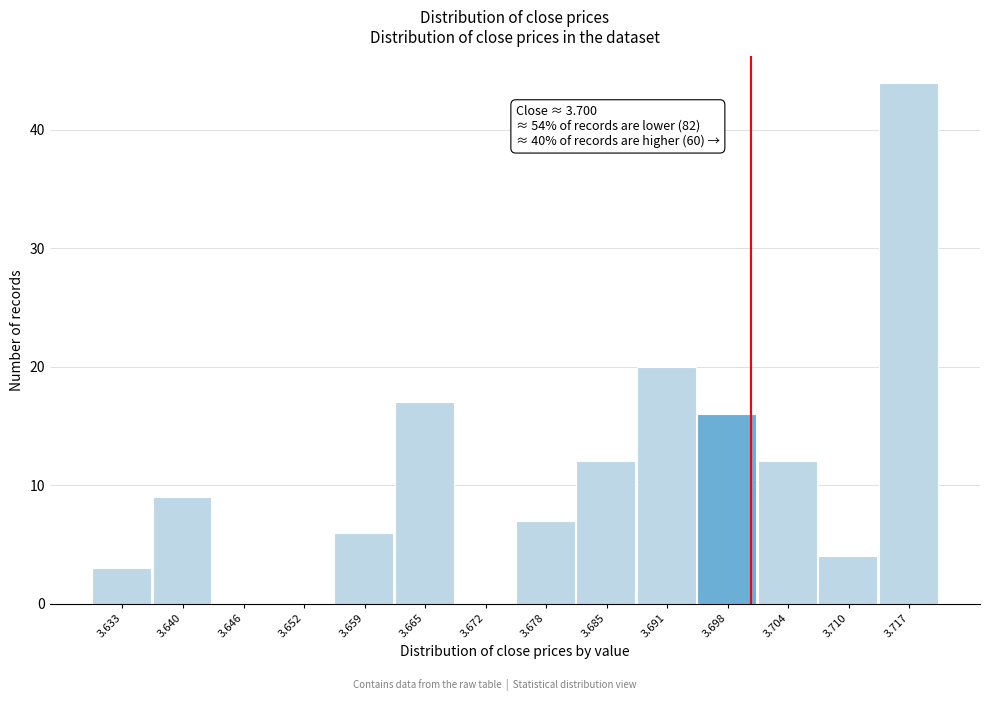

Which range on the x-axis has the tallest bar?

3.714 to 3.720